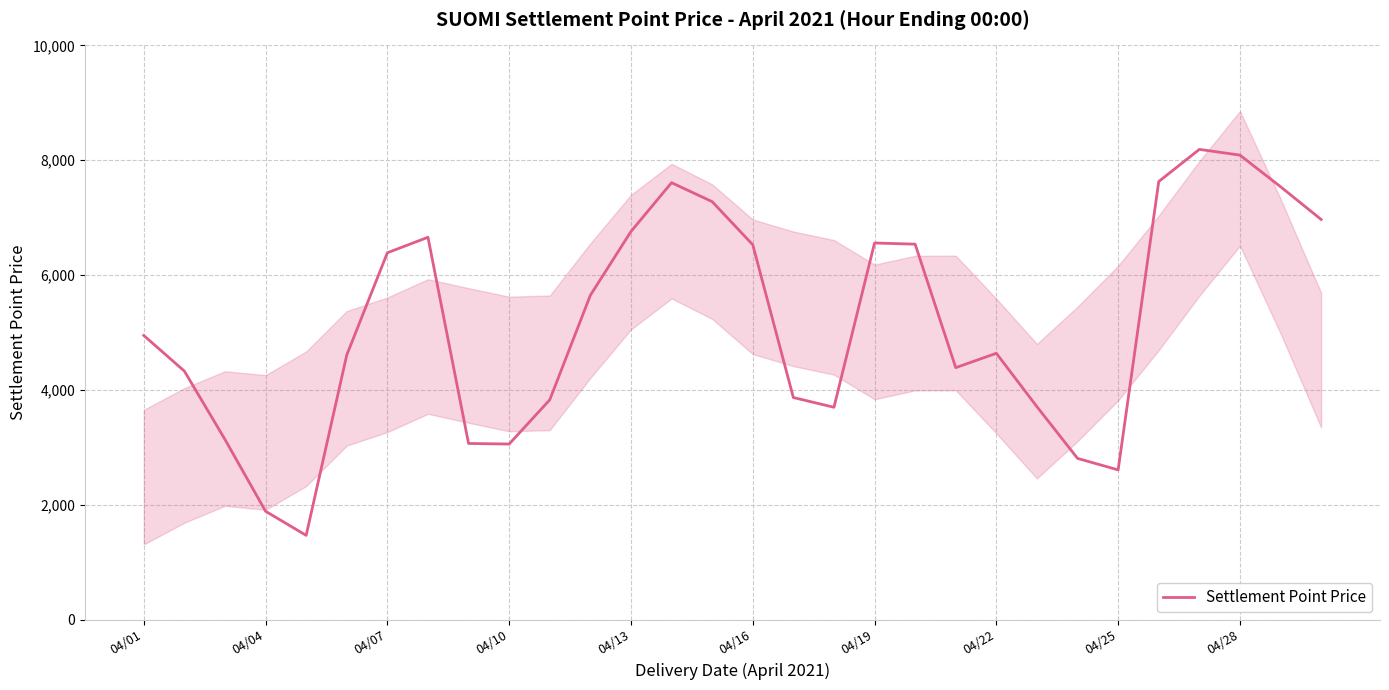

What is the lowest value of the Settlement Point Price series?

1470